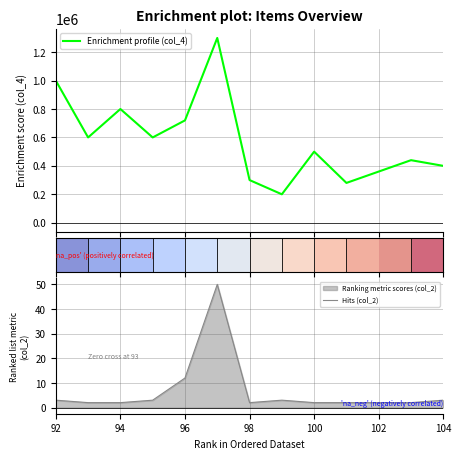

What is the maximum value for Enrichment profile (col_4)?

1300000